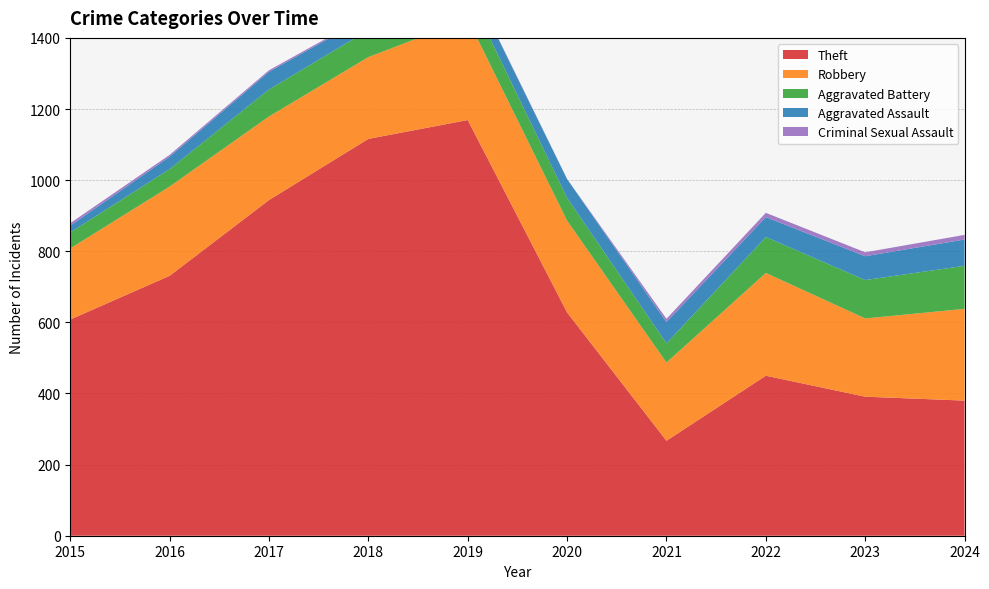

Reading left to right, extract all data points from this chart.

Theft: 608	731	944	1116	1169	628	267	450	391	380
Robbery: 200	251	235	230	284	258	220	289	220	258
Aggravated Battery: 45	49	76	76	75	64	54	101	108	121
Aggravated Assault: 19	35	50	38	44	53	60	56	67	74
Criminal Sexual Assault: 7	5	4	4	3	0	9	12	11	13